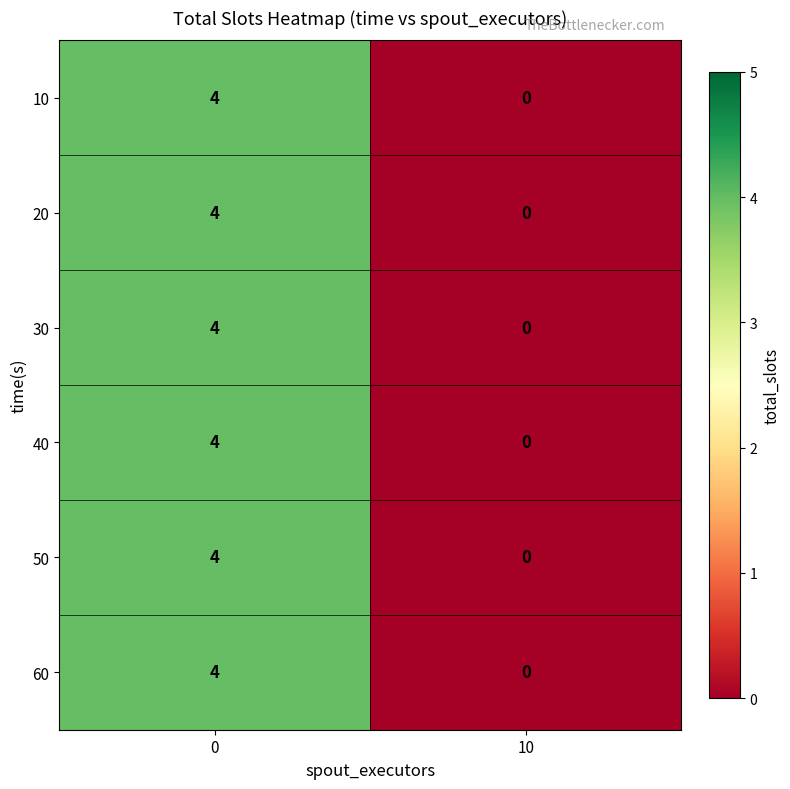

What is the sum of all 30 values?

4